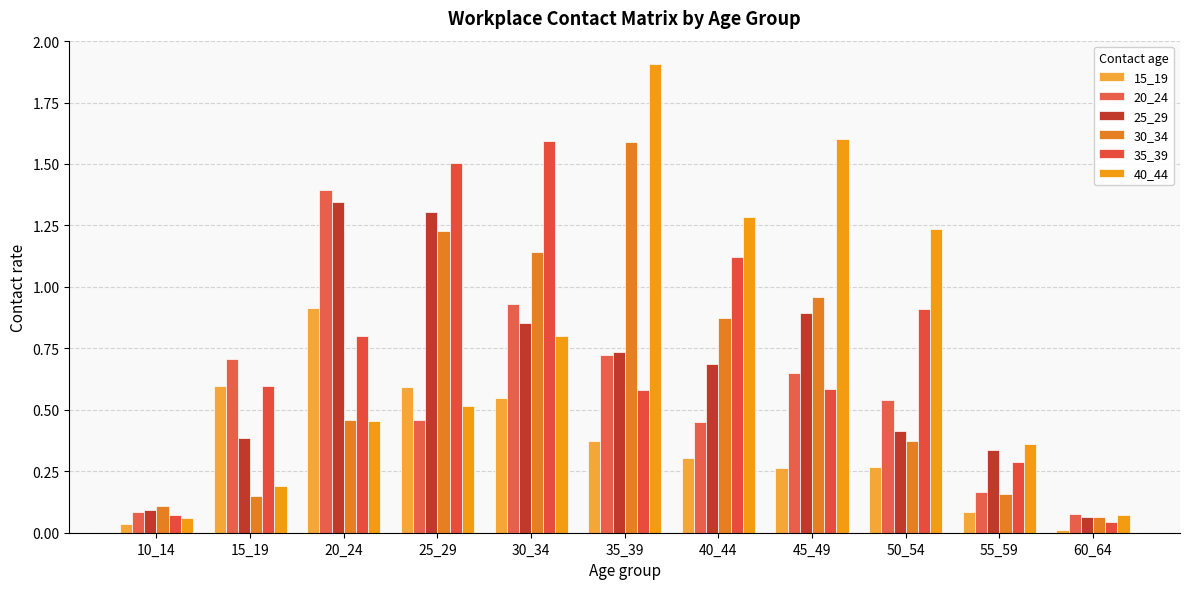

Count the number of data series in this chart.

6